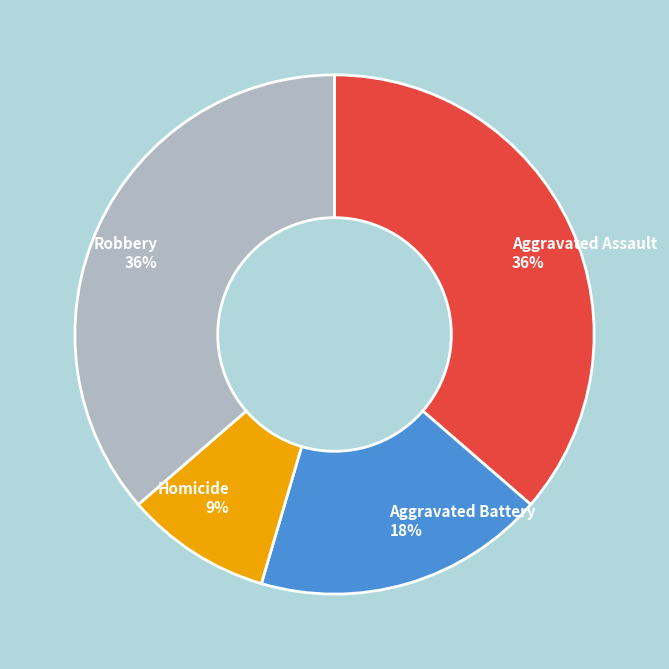

Count the number of slices in the pie.

4